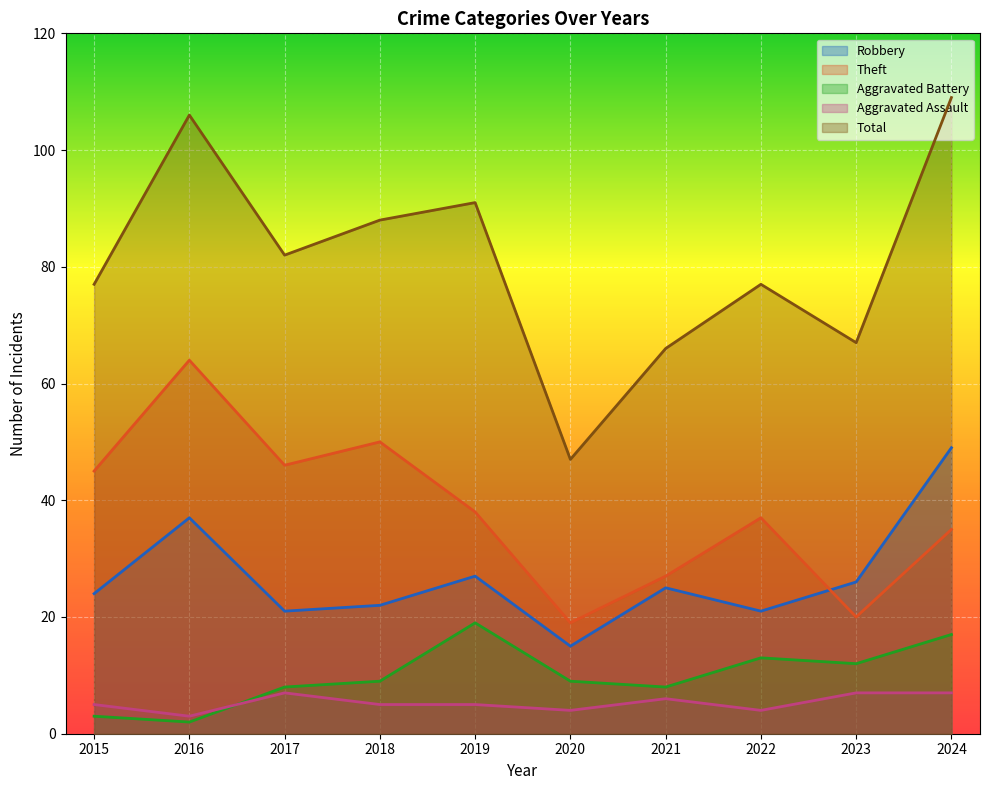

True or false: Aggravated Battery and Total intersect in this chart.

False